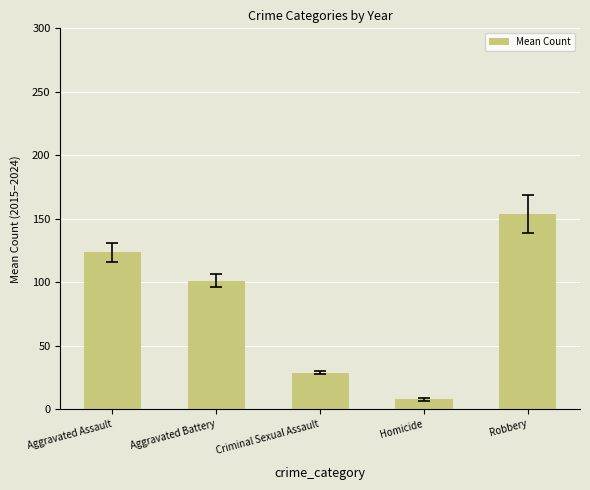

What value does the data have at Criminal Sexual Assault?

28.6